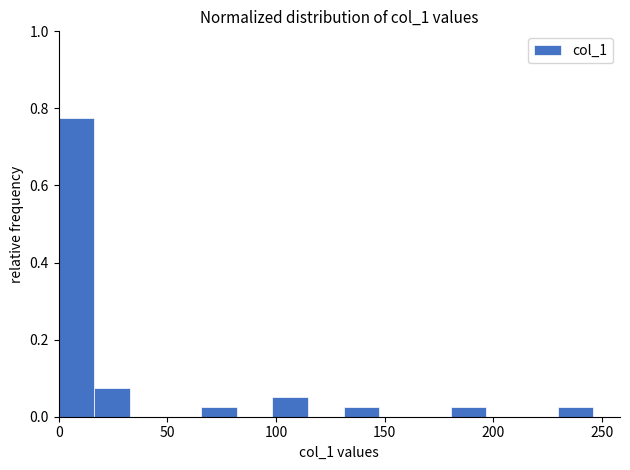

Around what value on the x-axis is the tallest bar? Give the approximate position of its centre, as read against the axis.

10